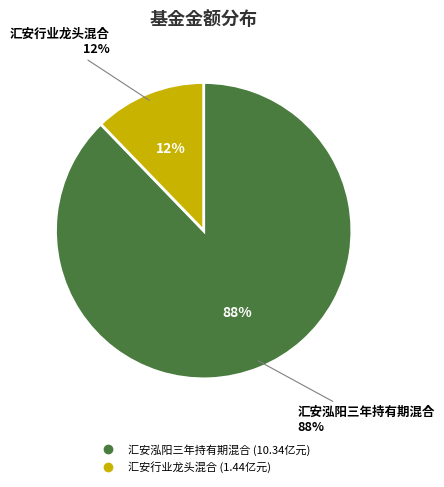

Is 汇安行业龙头混合 the majority of the pie?

No